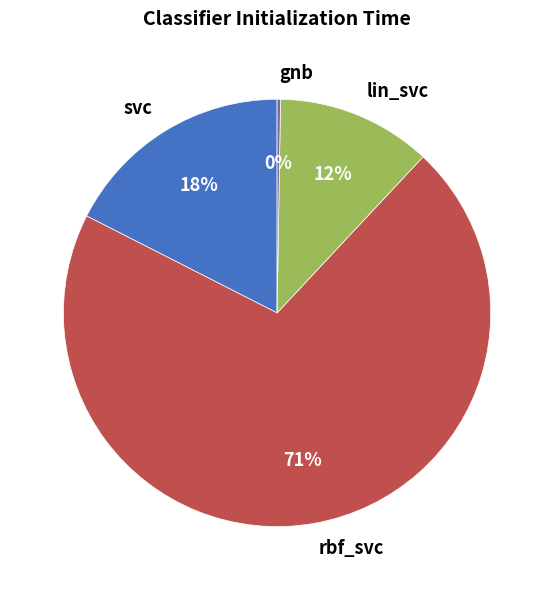

The rbf_svc slice represents 77% of the pie. True or false?

False